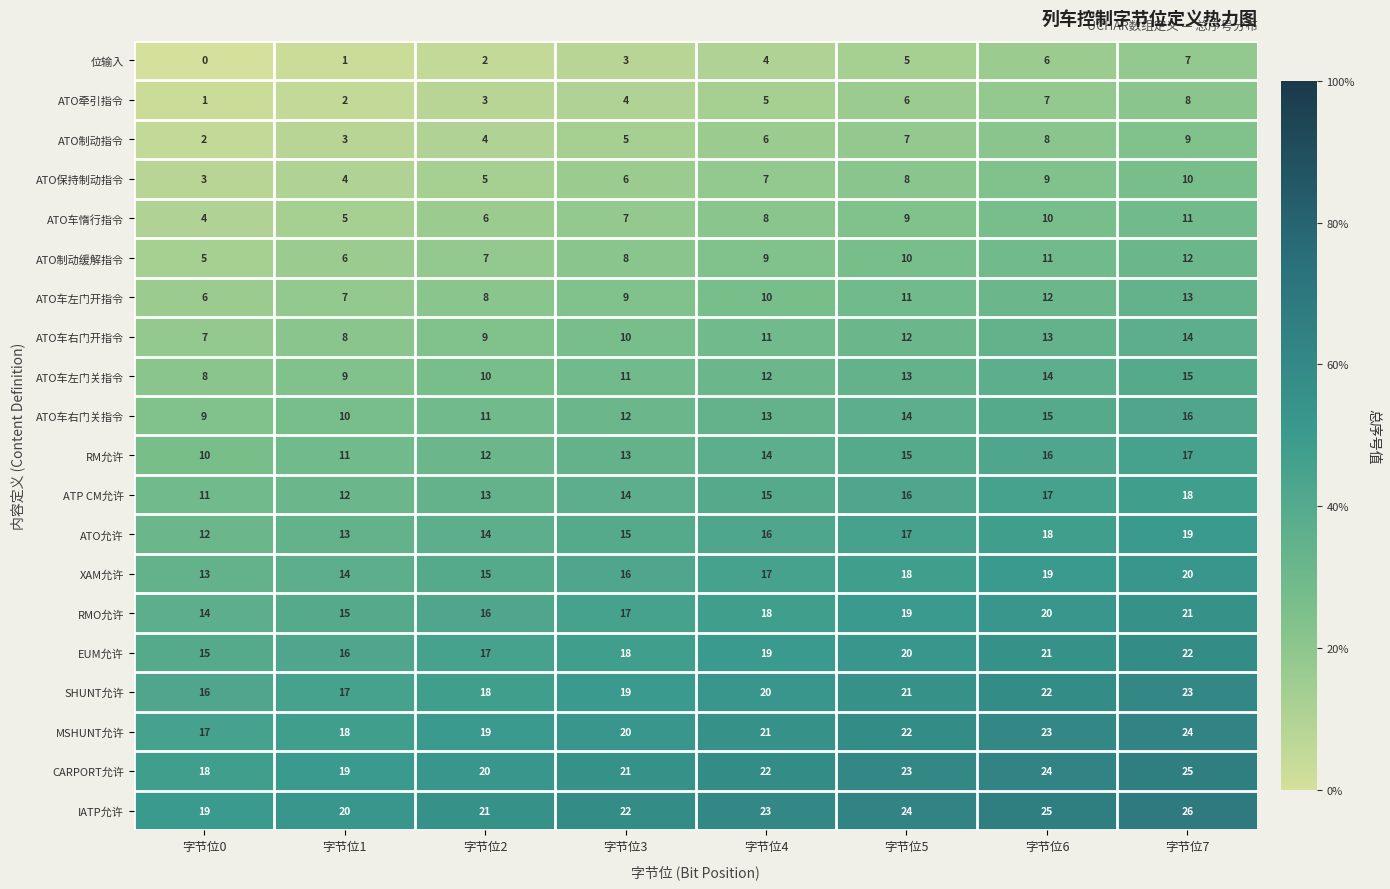

Rank the series at 字节位6 from lowest to highest value.

位输入, ATO牵引指令, ATO制动指令, ATO保持制动指令, ATO车惰行指令, ATO制动缓解指令, ATO车左门开指令, ATO车右门开指令, ATO车左门关指令, ATO车右门关指令, RM允许, ATP CM允许, ATO允许, XAM允许, RMO允许, EUM允许, SHUNT允许, MSHUNT允许, CARPORT允许, IATP允许